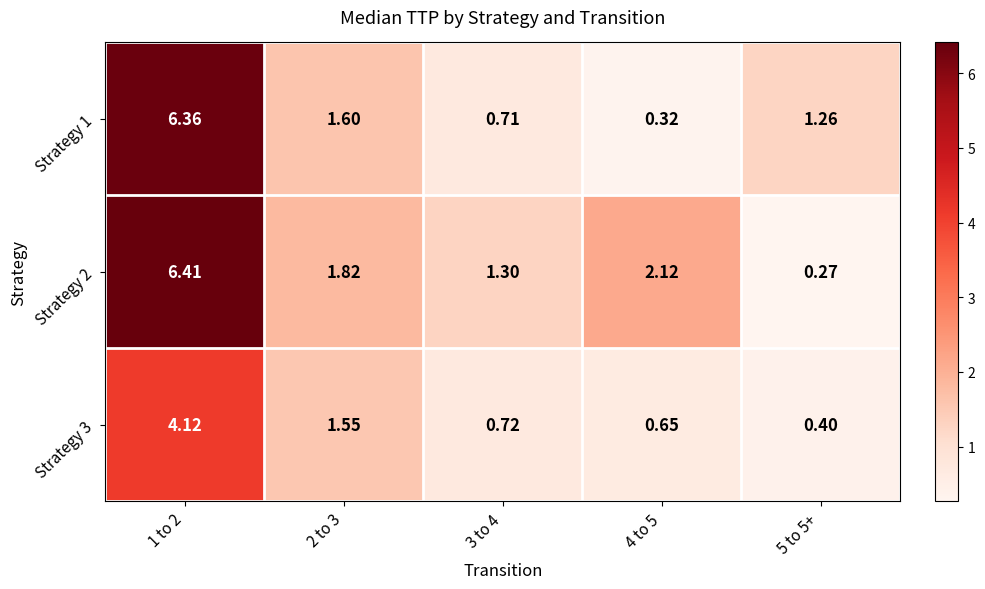

Is the value of Strategy 2 at 2 to 3 greater than the value of Strategy 3 at 3 to 4?

Yes